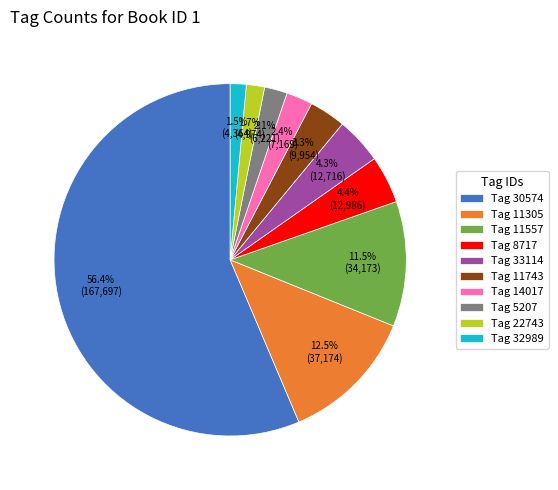

Between Tag 30574 and Tag 33114, which is larger?

Tag 30574